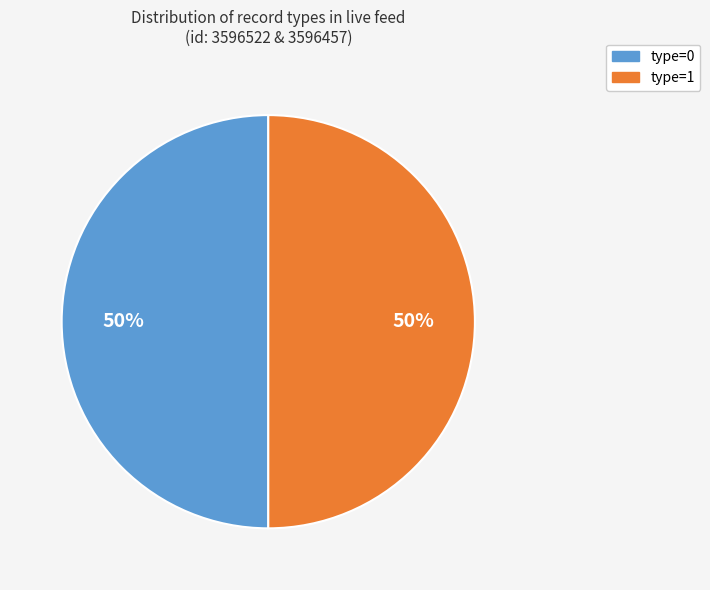

Combined, do type=1 and type=0 account for over 50%?

Yes